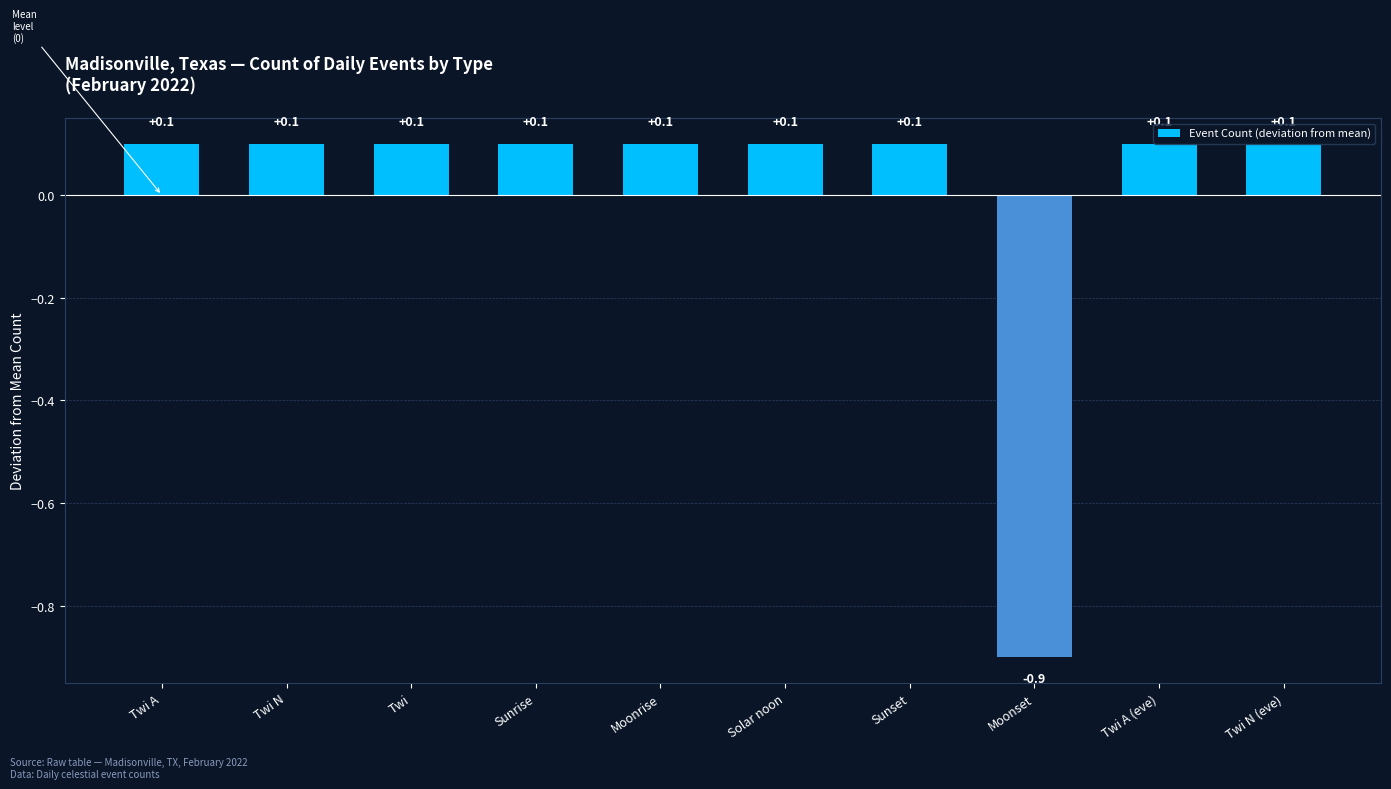

How many data points does each series have?

10